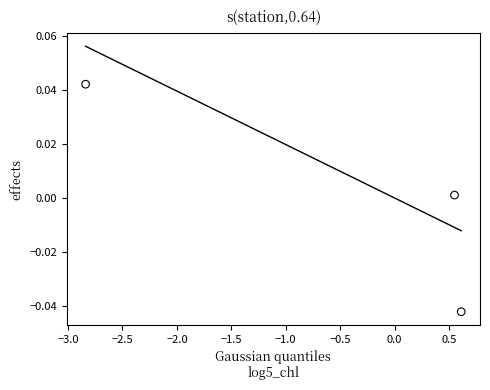

What is the average X value?

-0.6